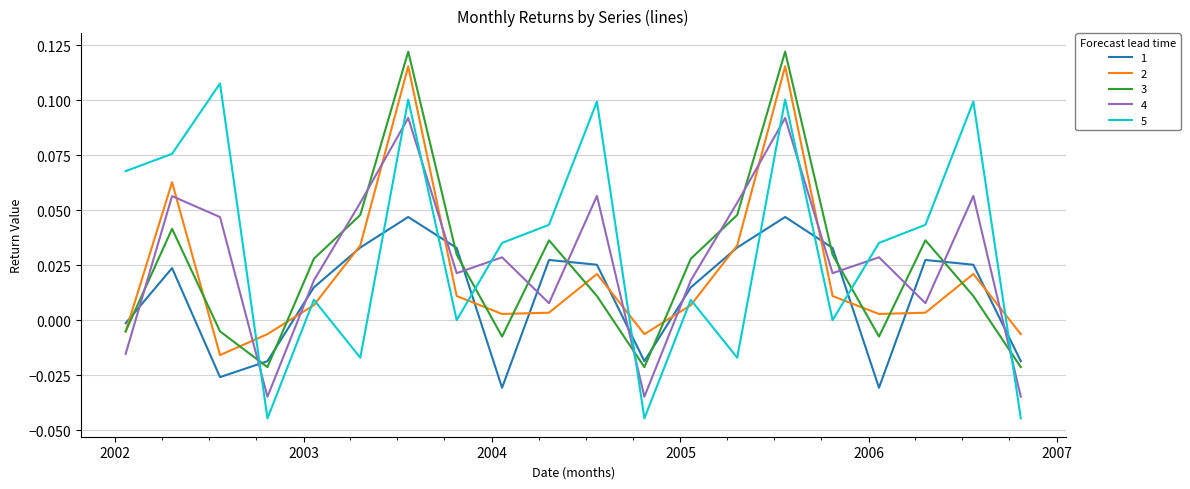

Which series has the largest range (max minus min)?

5